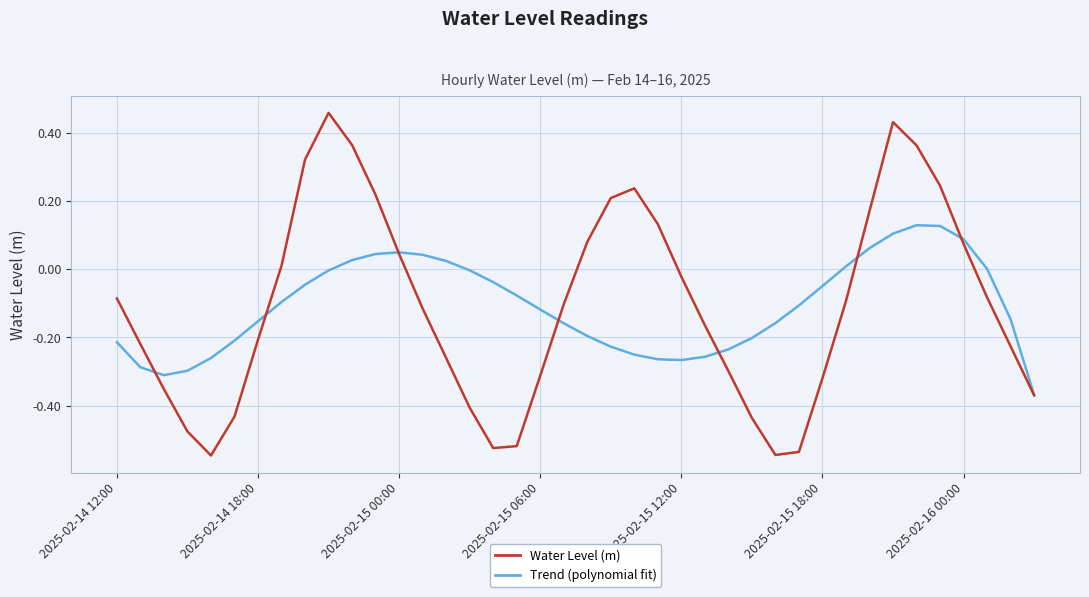

What is the sum of all Trend (polynomial fit) values?

-4.3